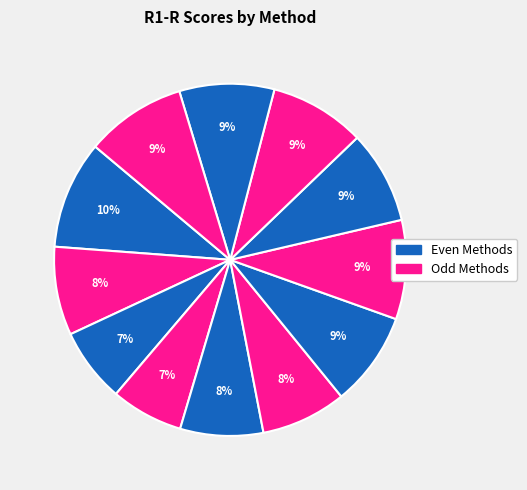

How many slices are in this pie chart?

12